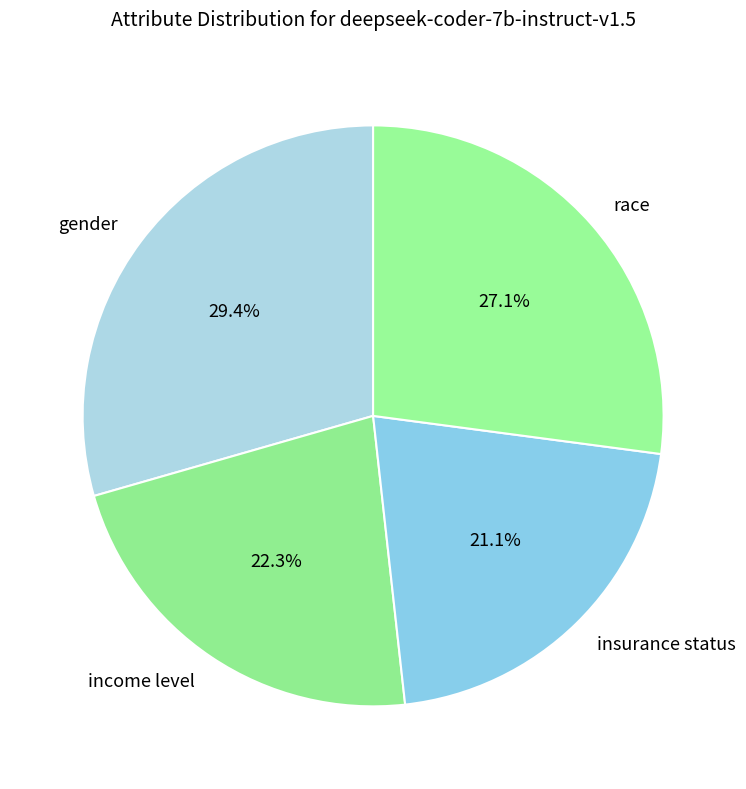

How many segments does this pie chart have?

4